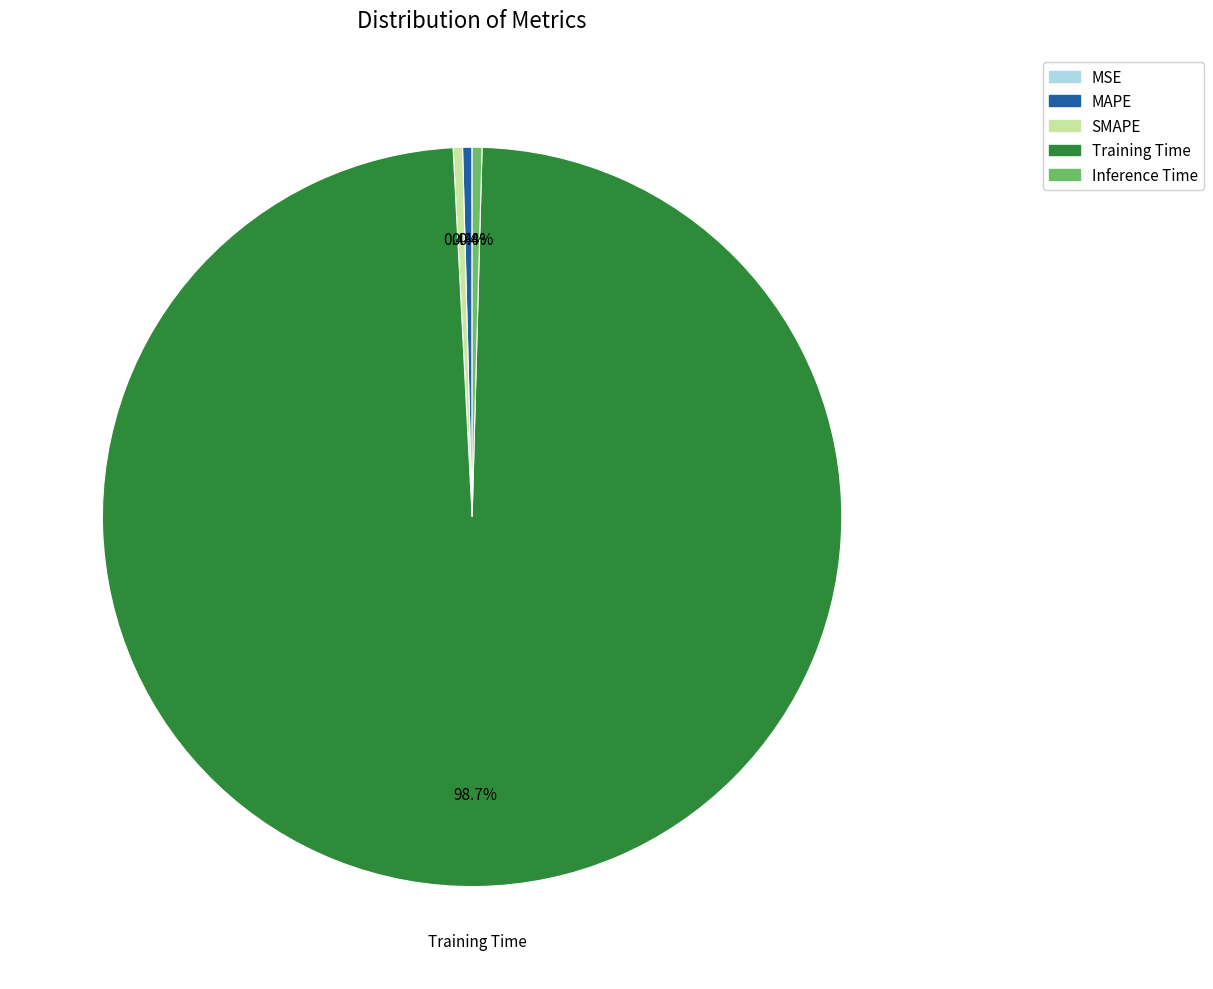

Between Training Time and Inference Time, which is larger?

Training Time